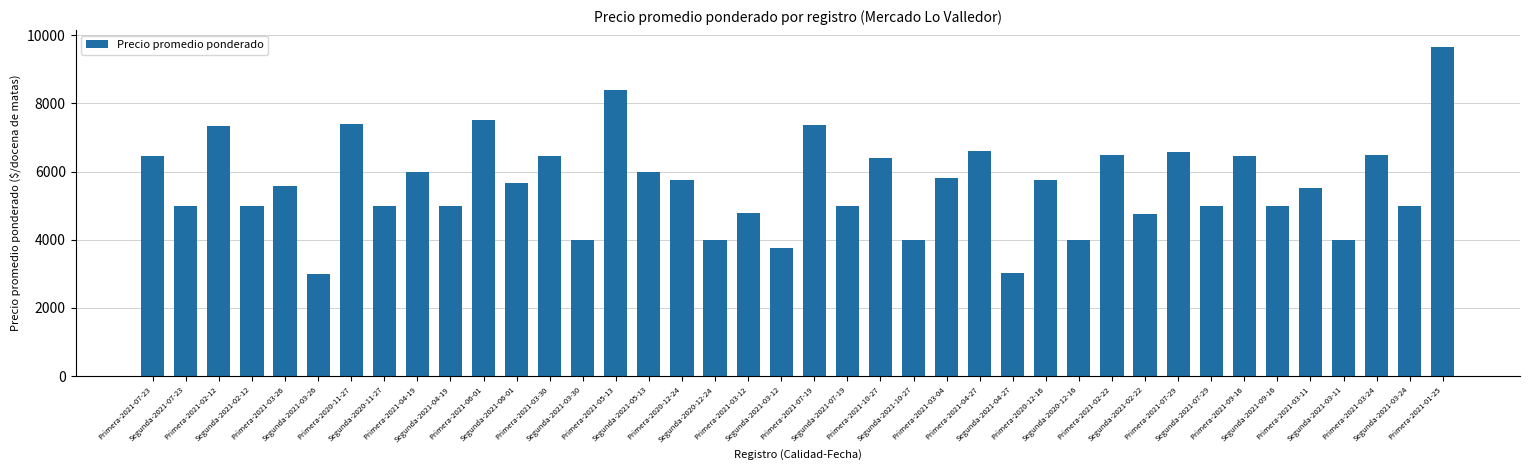

What is the value of the 27th bar from the left?

3029